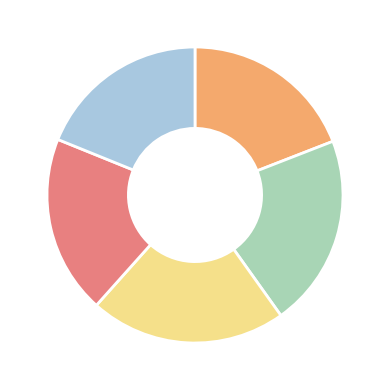

Is there any slice that represents more than half of the pie?

No